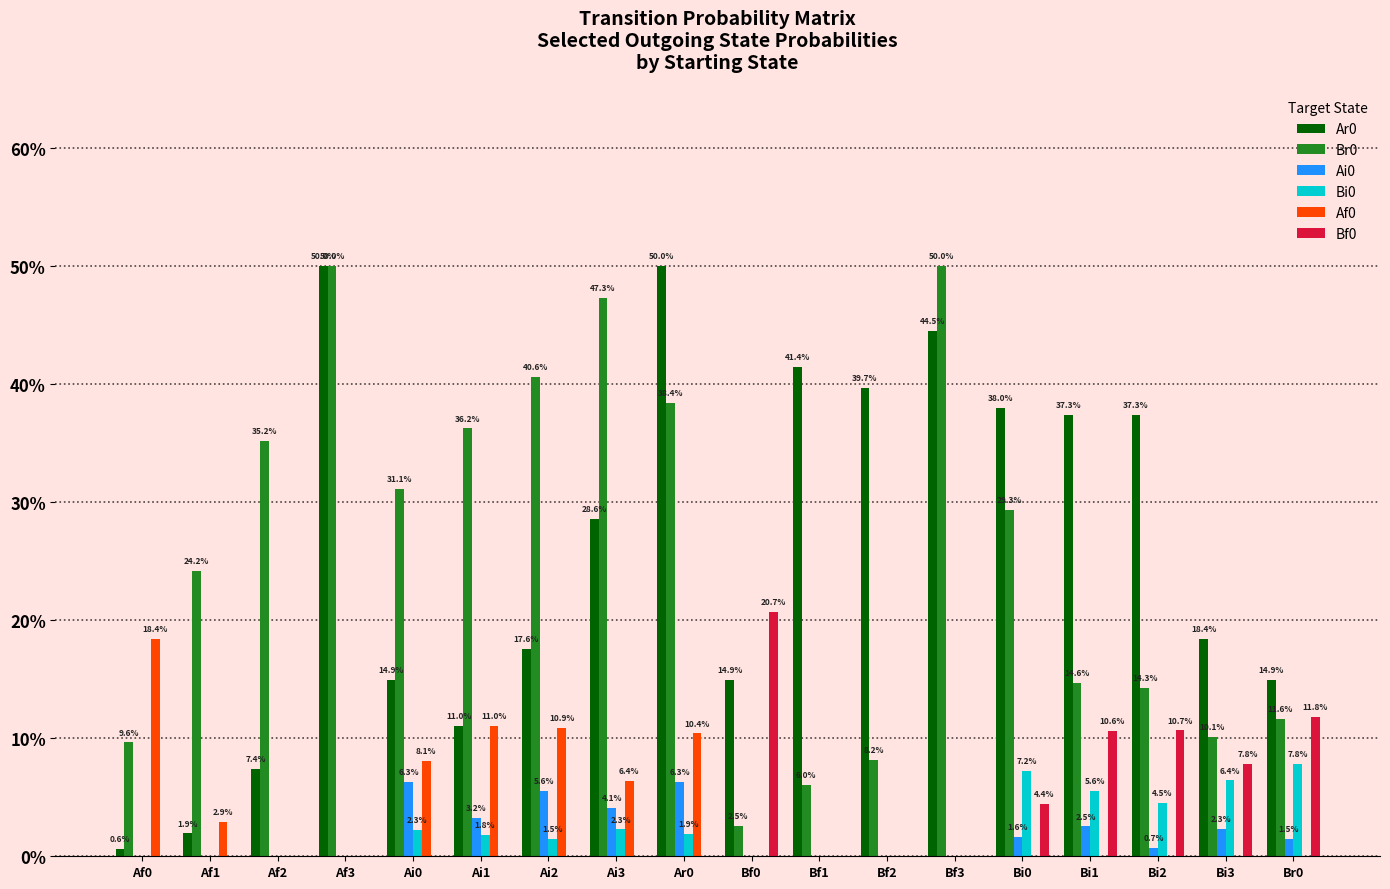

List the series in order of their peak value, highest first.

Ar0, Br0, Bf0, Af0, Bi0, Ai0